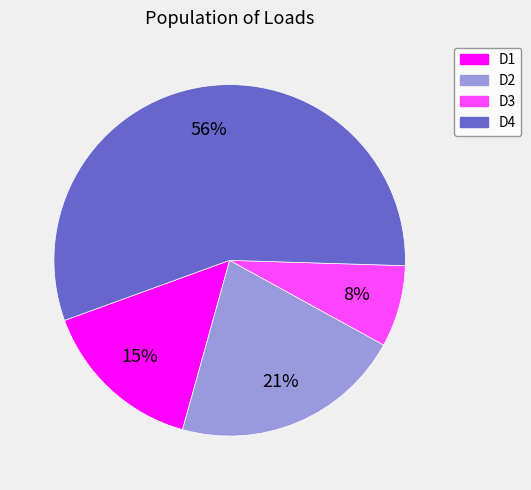

The D2 slice represents 35% of the pie. True or false?

False